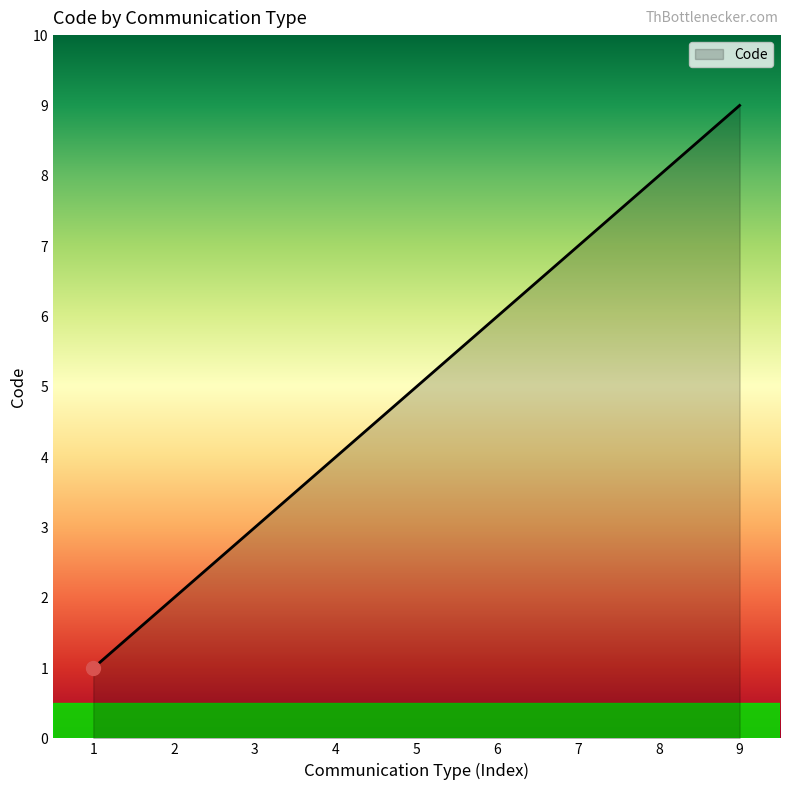

What is the greatest value displayed?

9